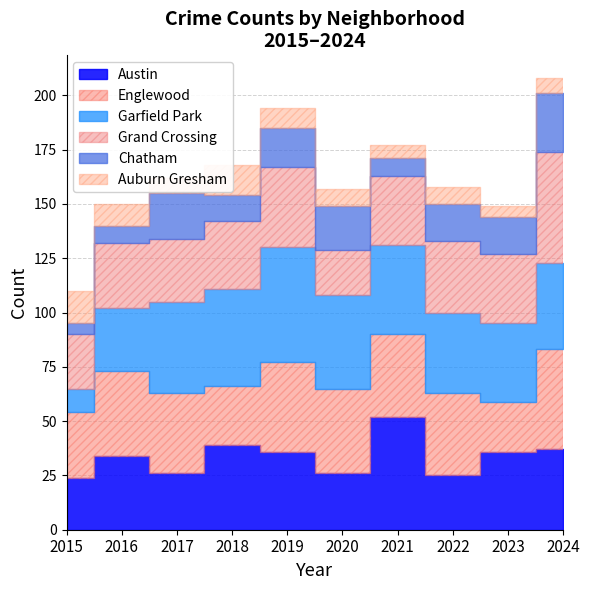

What is the sum of all Grand Crossing values?

321